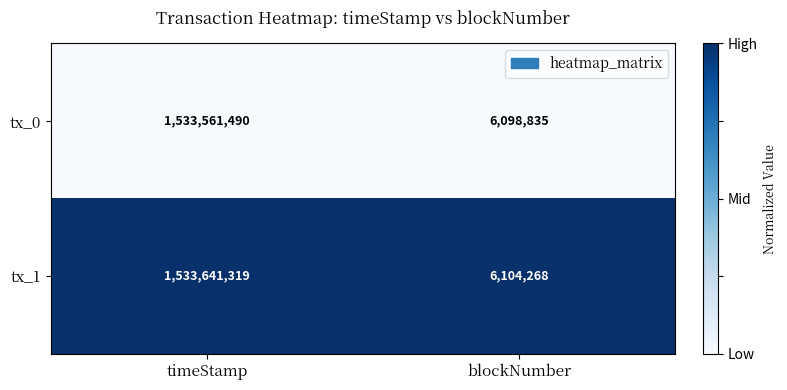

Which series changed the most between timeStamp and blockNumber?

tx_1